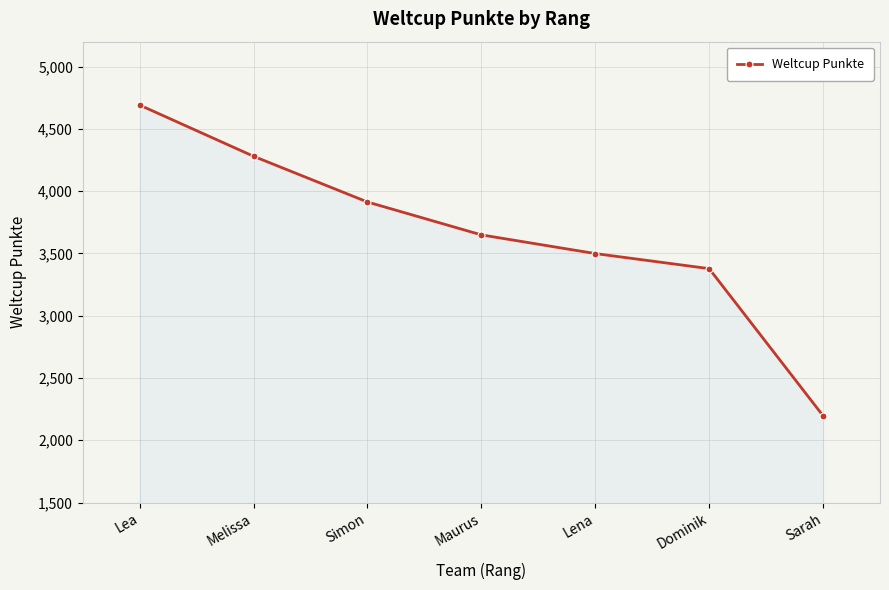

At which category does the chart reach its minimum across all series?

Sarah